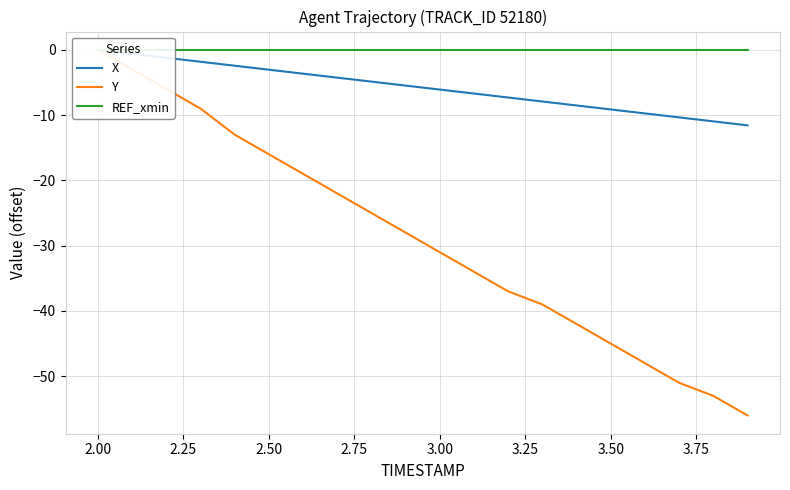

True or false: REF_xmin has more than 2 interior local peaks.

False